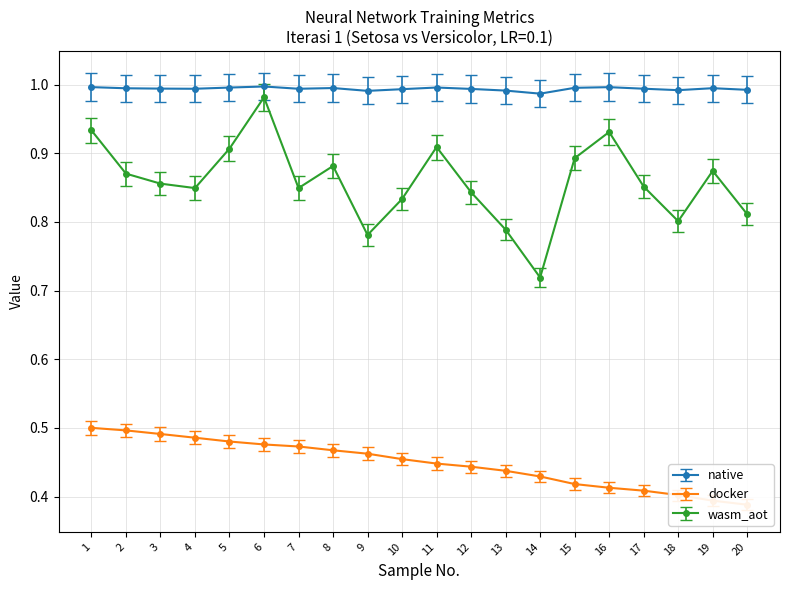

True or false: wasm_aot has more than 2 points higher than both neighbors.

True